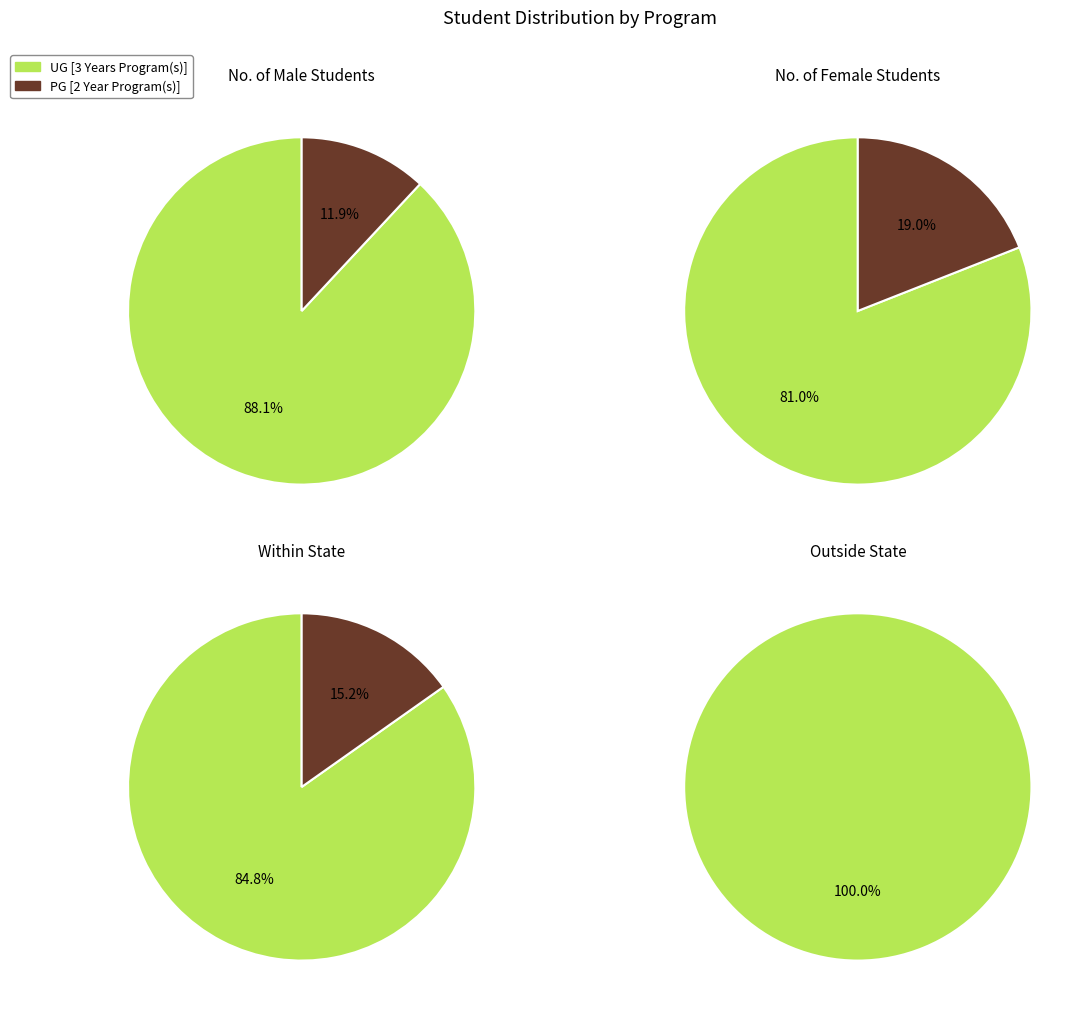

The PG [2 Year Program(s)] slice represents 28% of the pie. True or false?

False